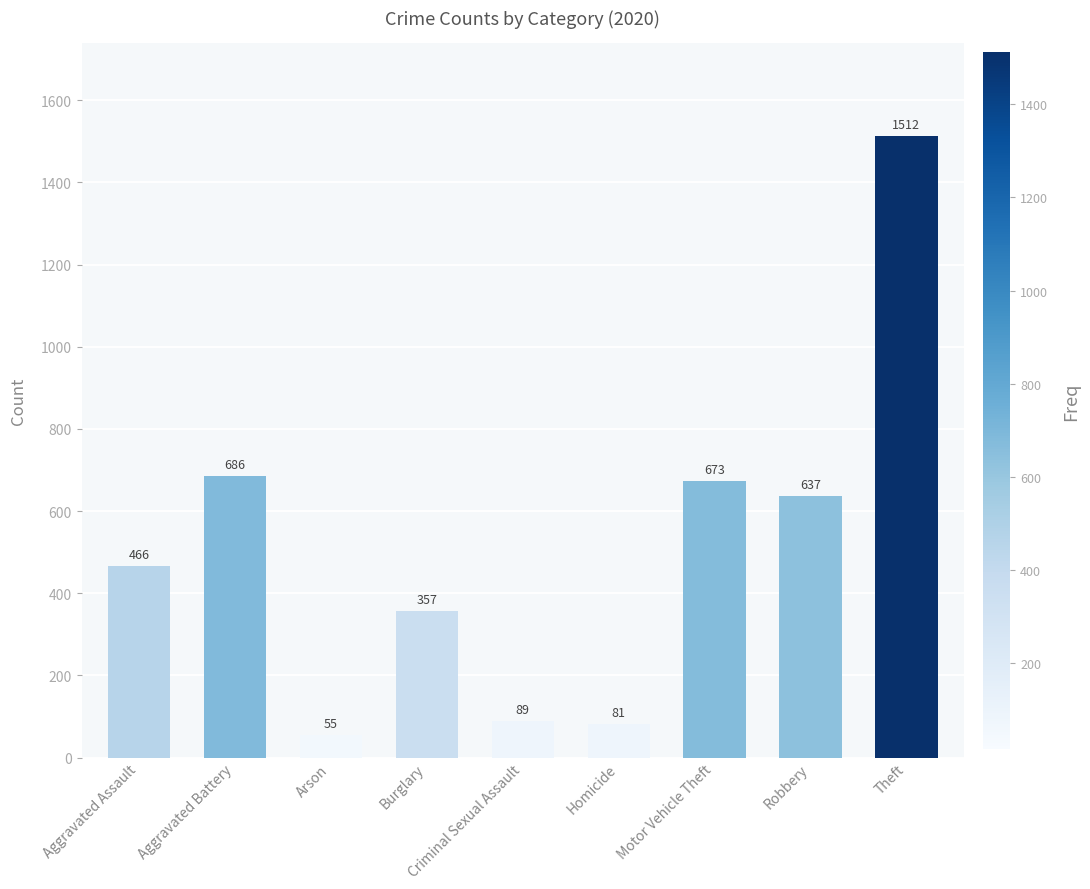

Is it true that the value at Aggravated Assault is 149?

False